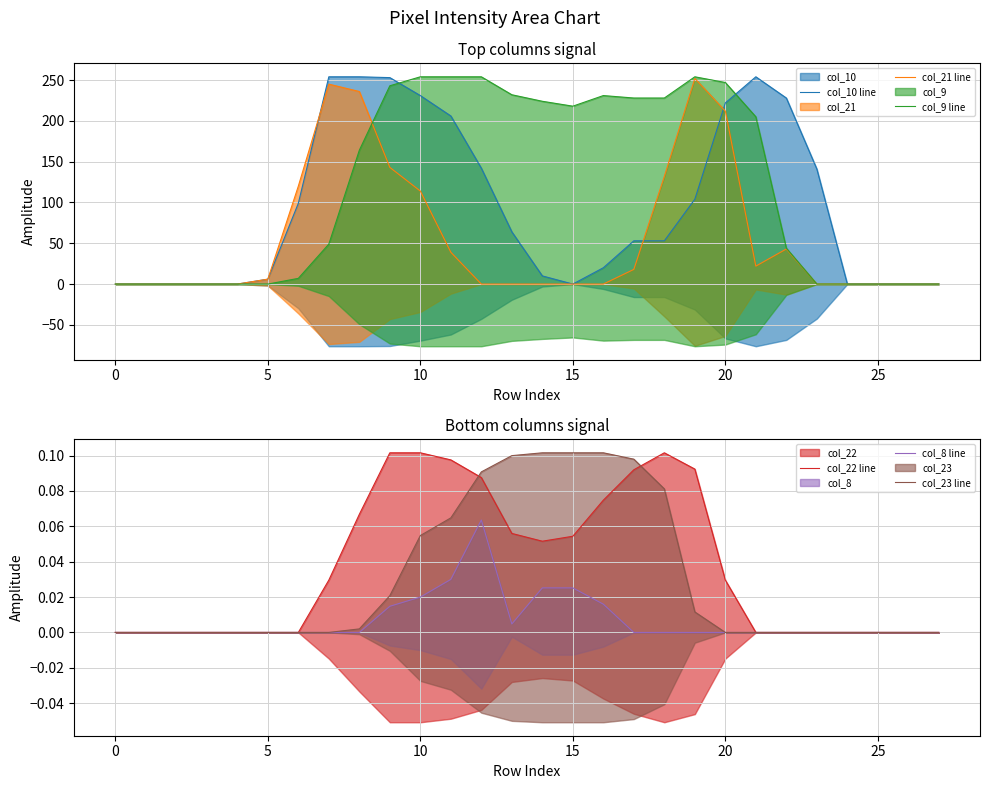

What is the highest value of the col_10 line series?

254.0